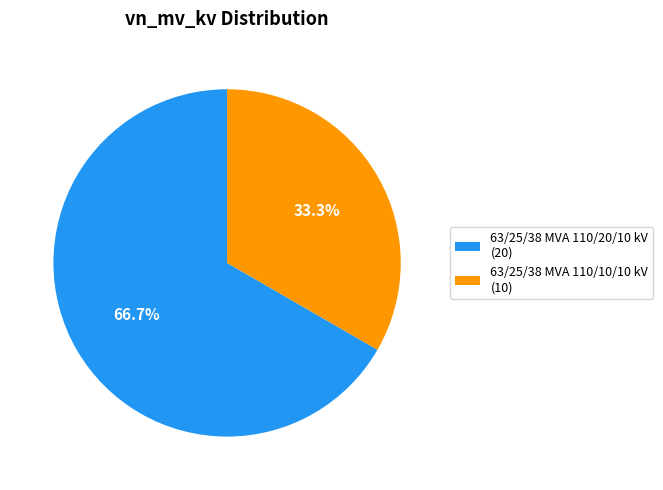

What percentage is the 63/25/38 MVA 110/10/10 kV slice, to the nearest percent?

33%